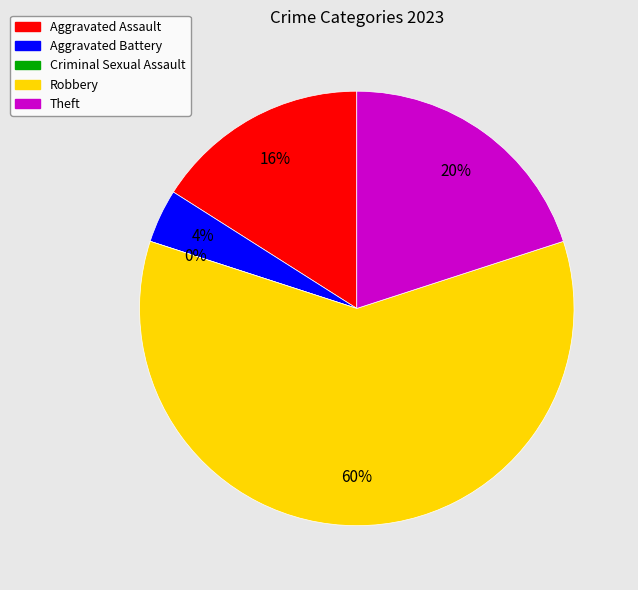

Which slice is the largest?

Robbery